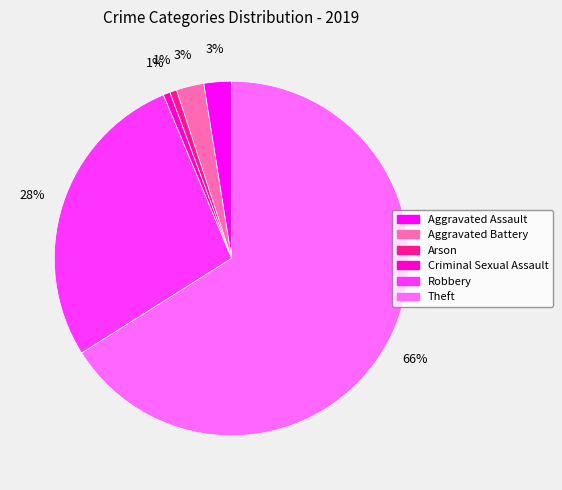

Between Aggravated Battery and Criminal Sexual Assault, which is larger?

Aggravated Battery